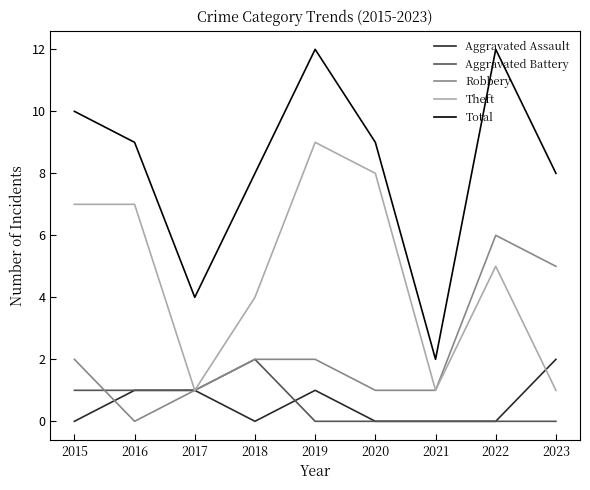

What is the spread (max minus min) of values at 2019?

12